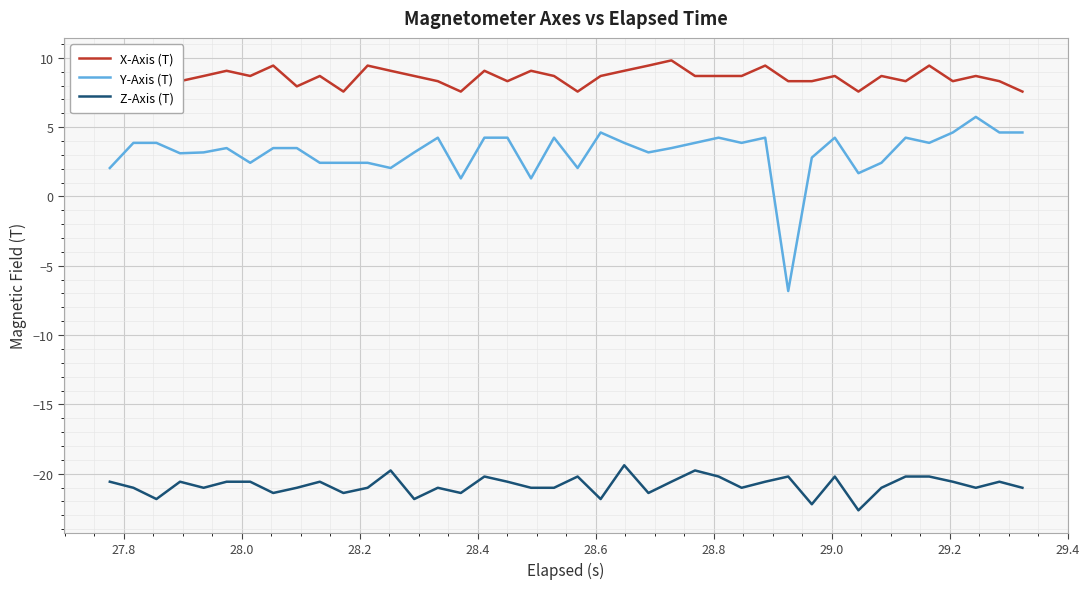

What is the minimum value shown in the chart?

-22.6